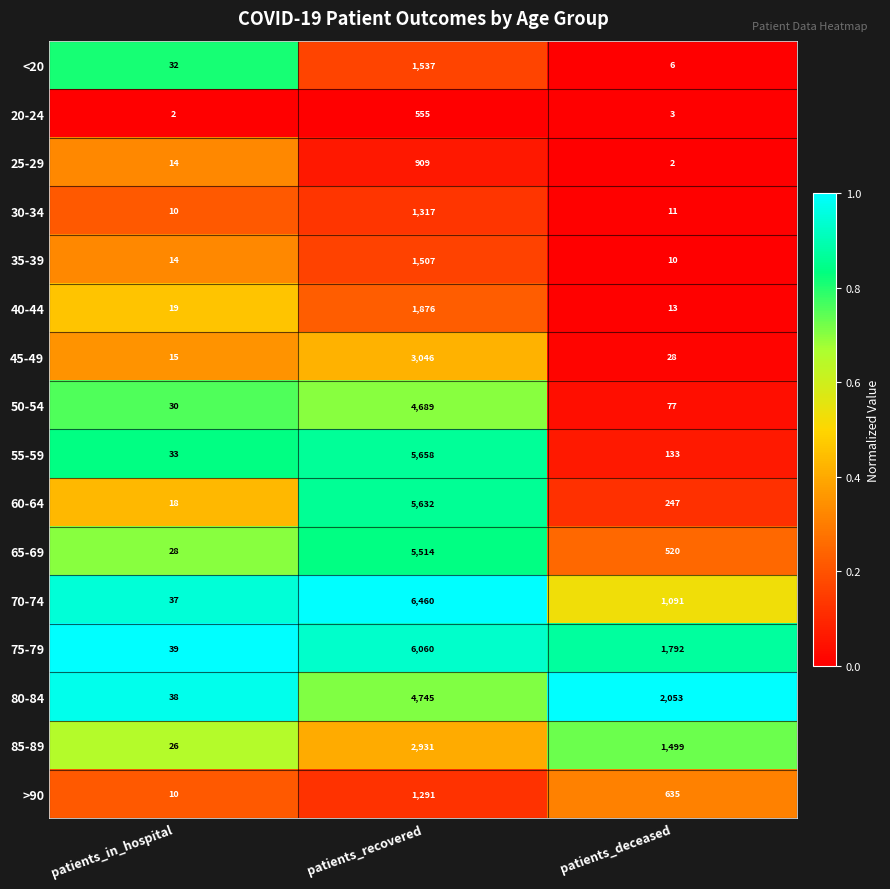

What is the difference between the 55-59 values at patients_recovered and patients_deceased?

5525